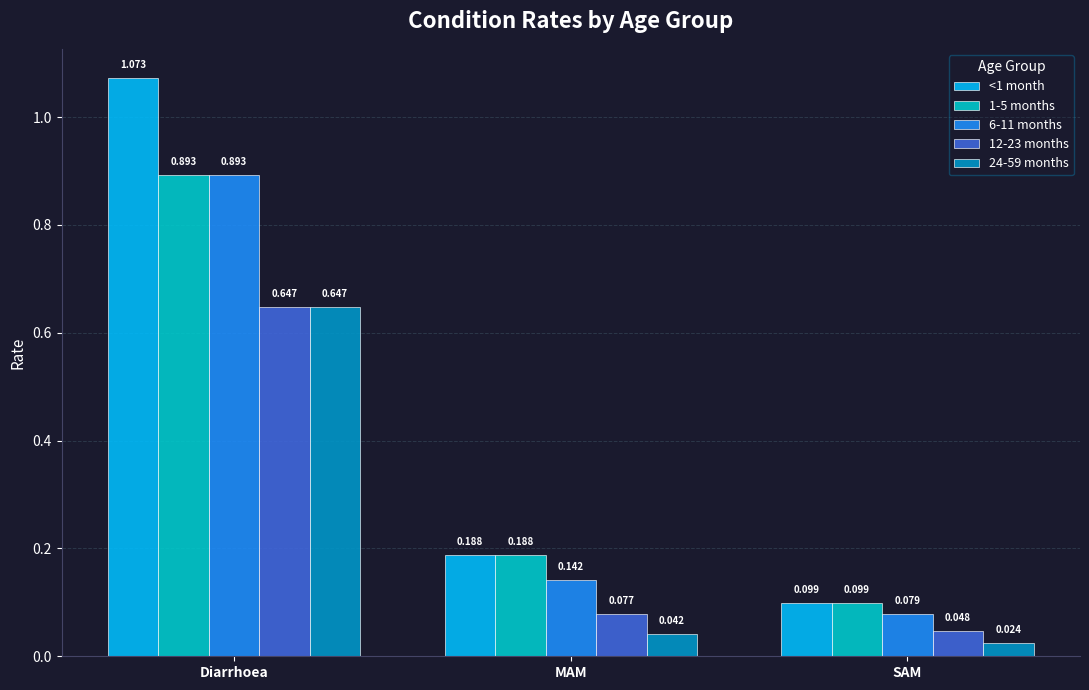

At which label is 24-59 months closest to 0?

SAM